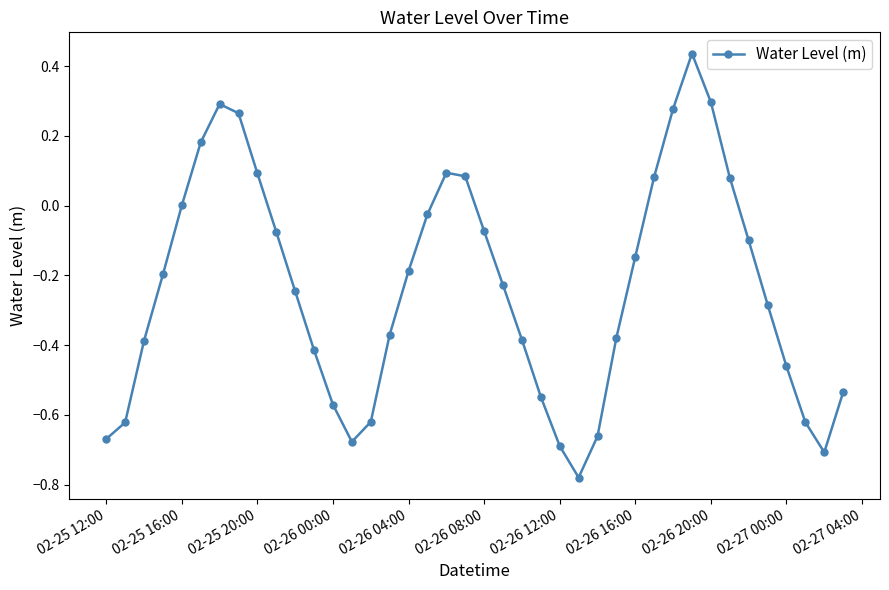

How many points are lower than both their immediate neighbors (excluding endpoints)?

3